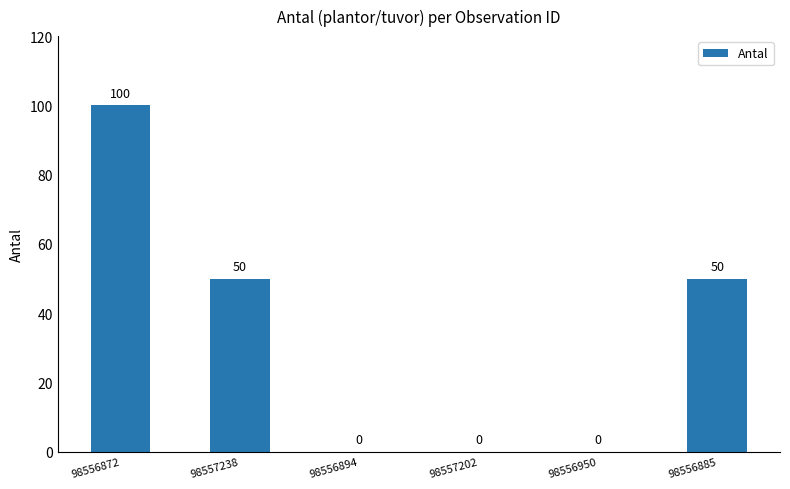

Where does the data first go above 50?

98556872